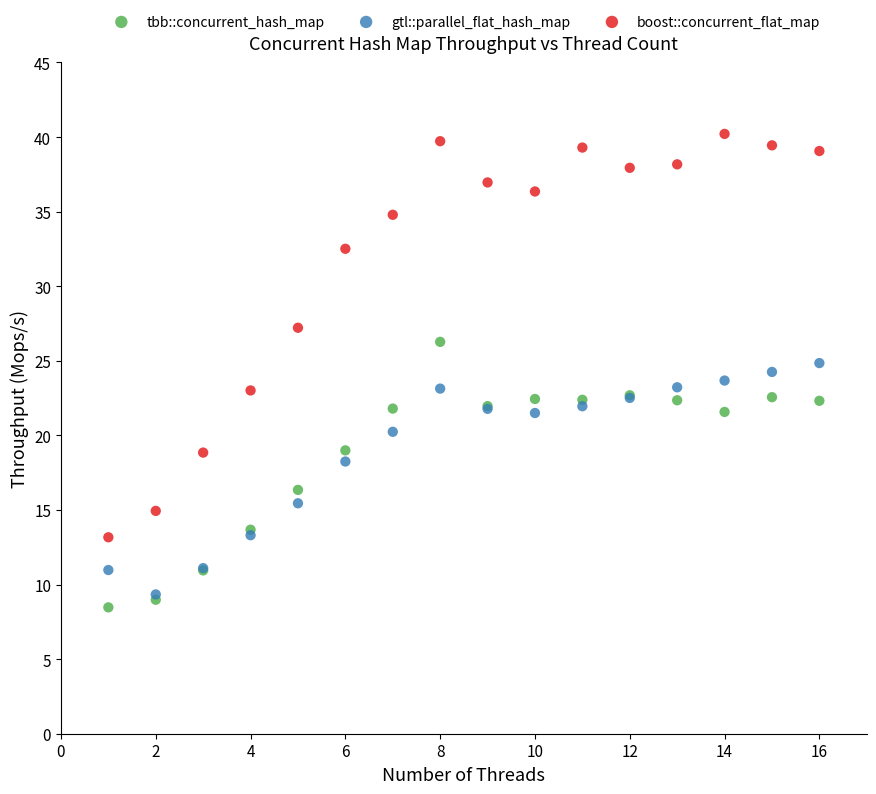

In the tbb::concurrent_hash_map series, what Y value is closest to 17?

16.3